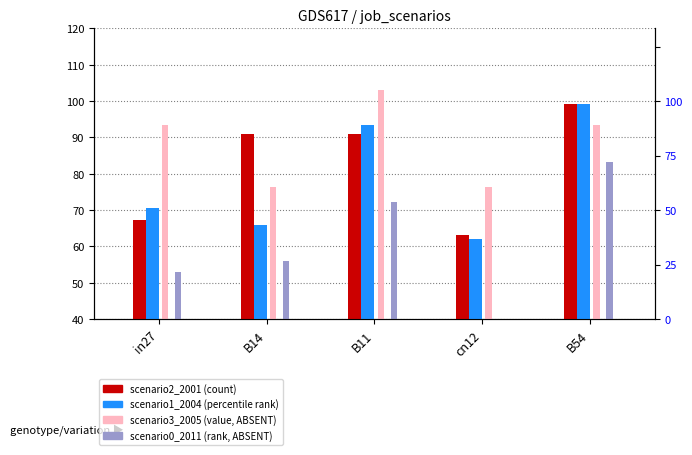

List the series in order of their peak value, highest first.

job884_scenario3_2005, job882_scenario2_2001, job883_scenario1_2004, job885_scenario0_2011